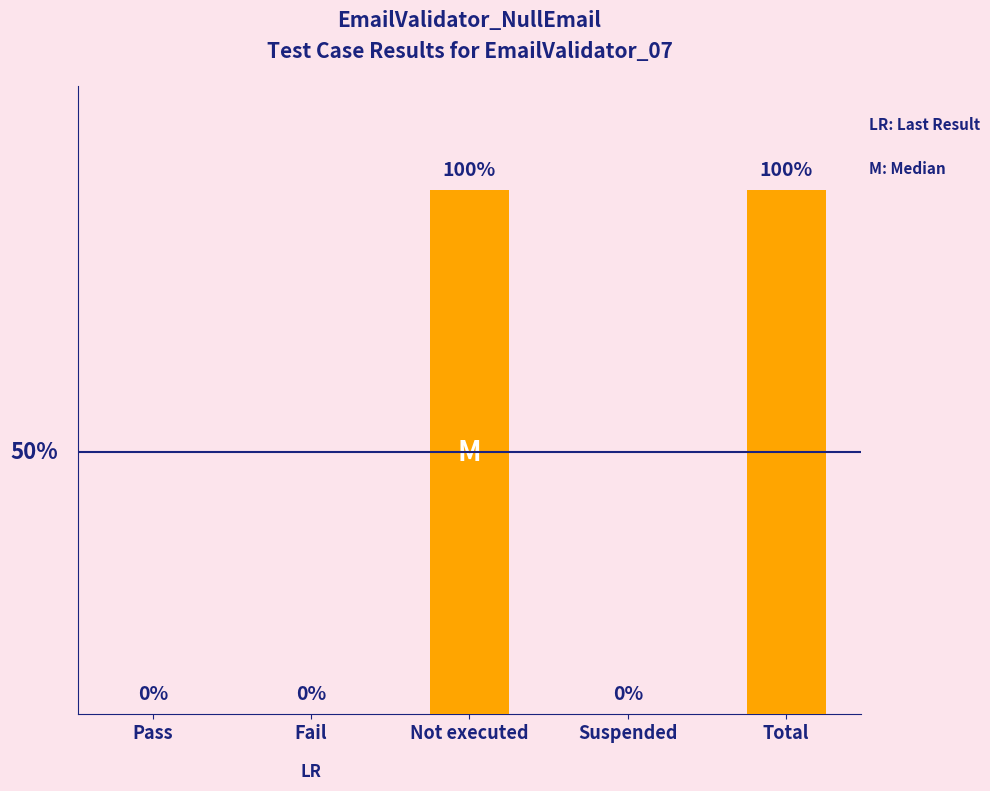

Which has a higher value, Suspended or Total?

Total